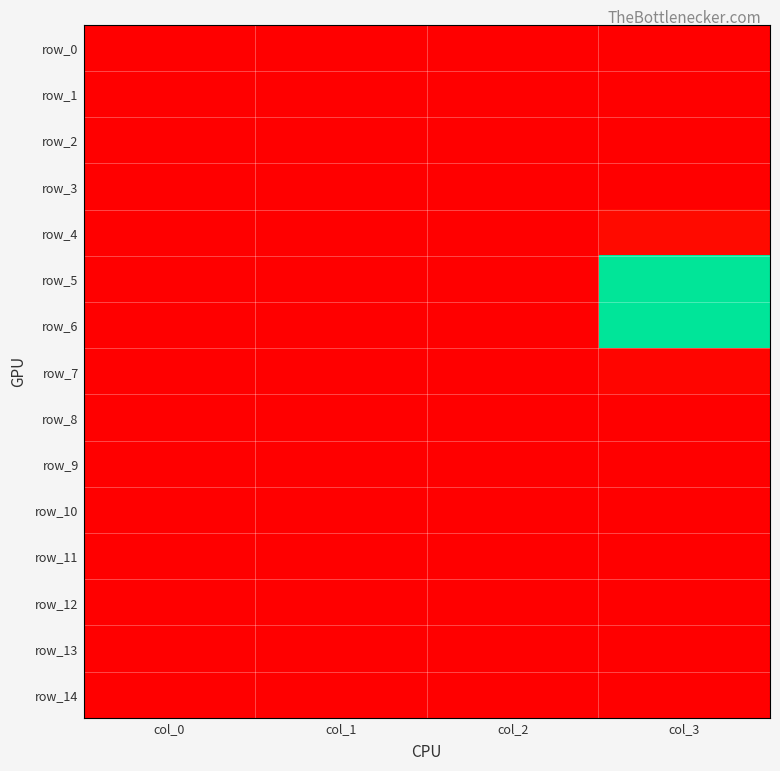

Count the number of categories in the chart.

4